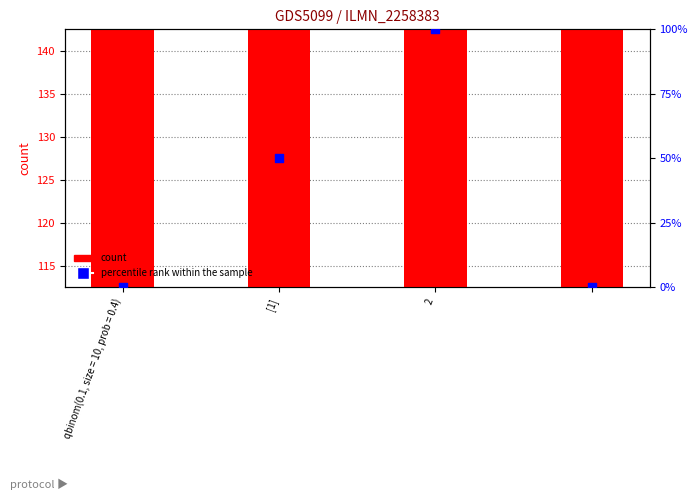

Which series reaches the minimum Y coordinate?

count